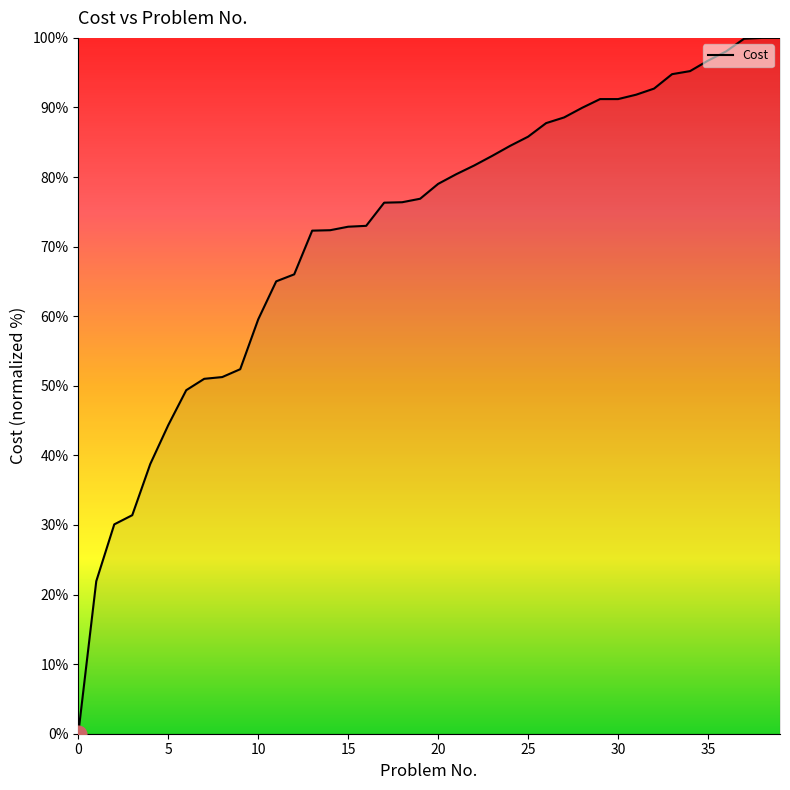

What is the maximum value shown in the chart?

100.0